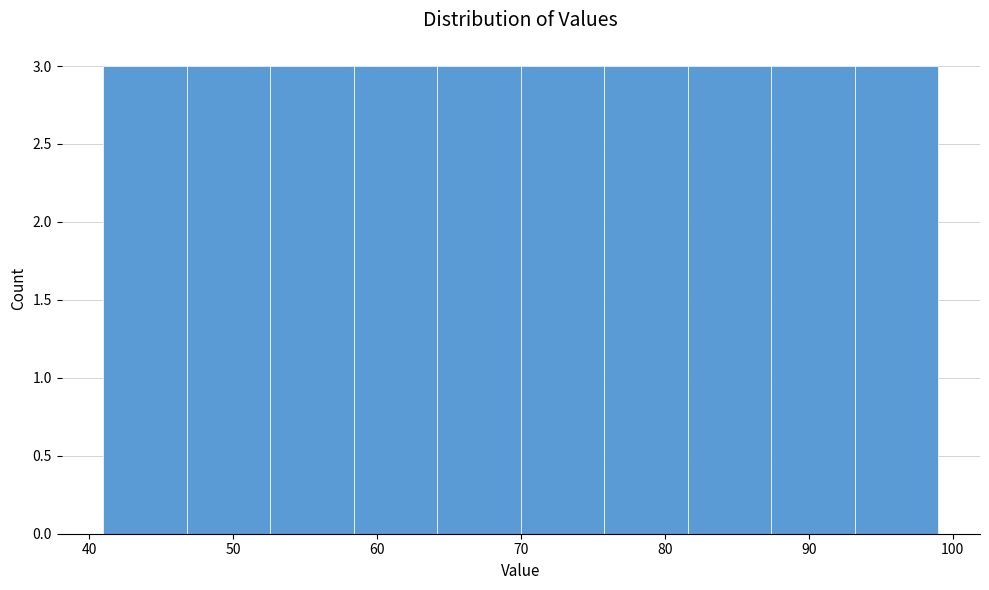

Reading left to right, list every bar in this chart as the range it spans on the x-axis followed by its height. Neither the bar edges nor the heights are printed on the chart, so give them approximately, as read against the axes.

41.0 to 46.8: 3
46.8 to 52.6: 3
52.6 to 58.4: 3
58.4 to 64.2: 3
64.2 to 70.0: 3
70.0 to 75.8: 3
75.8 to 81.6: 3
81.6 to 87.4: 3
87.4 to 93.2: 3
93.2 to 99.0: 3